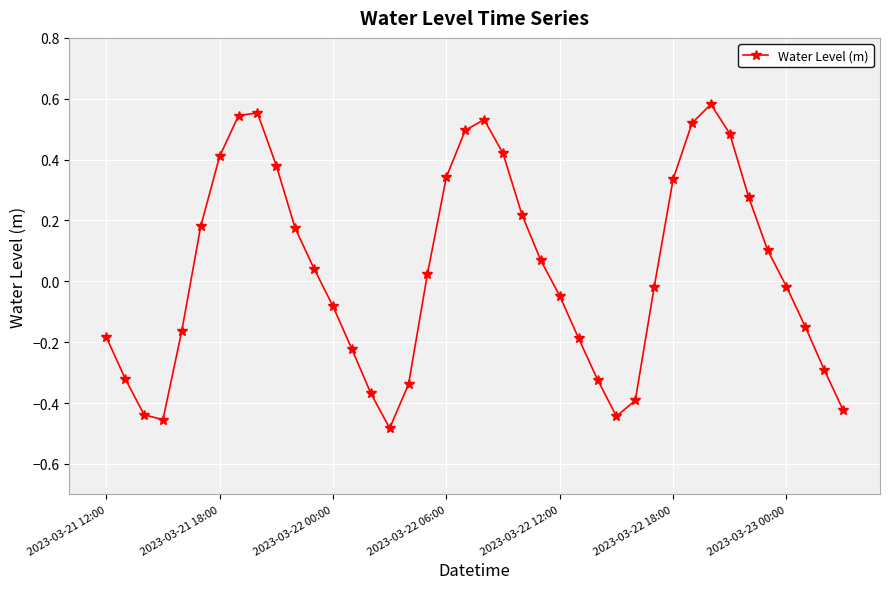

What is the sum of all values?

1.3